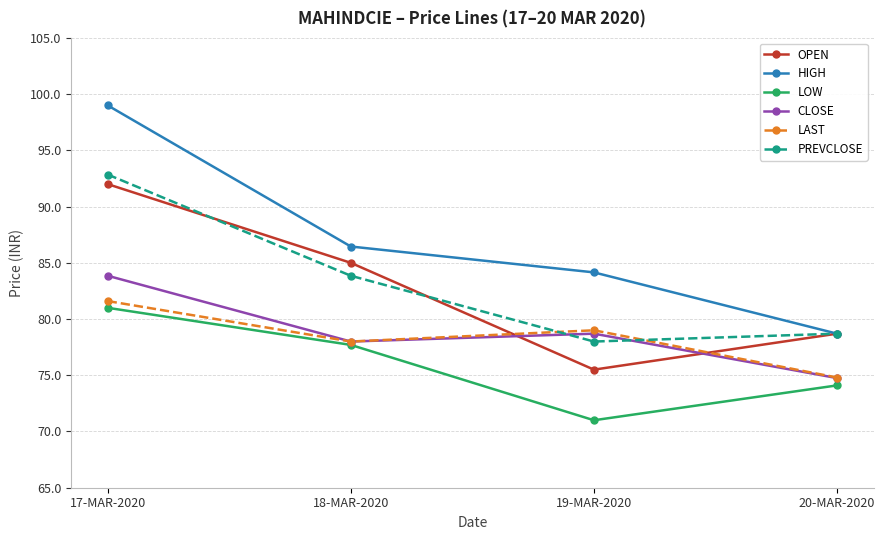

List the labels in order of OPEN value, largest first.

17-MAR-2020, 18-MAR-2020, 20-MAR-2020, 19-MAR-2020